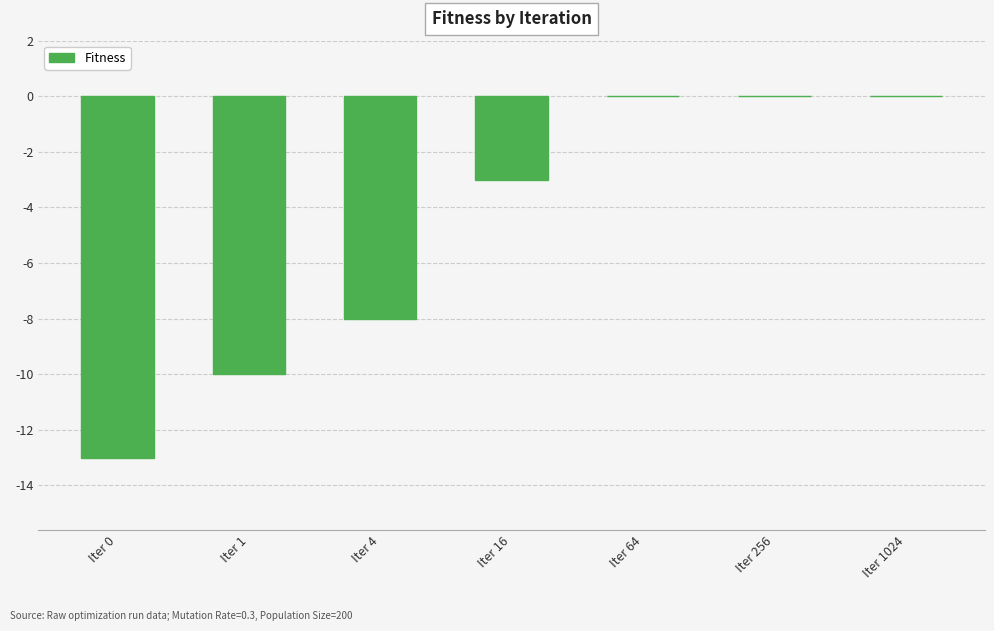

How many values exceed -3?

3